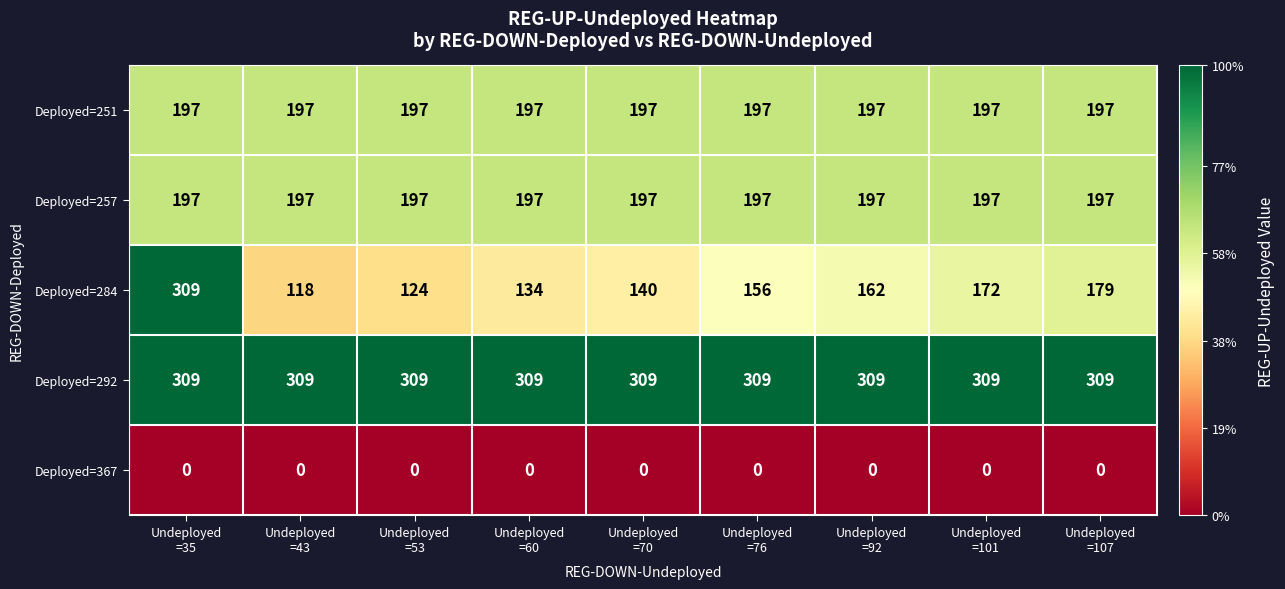

Which series has the largest total across all categories?

Deployed=292